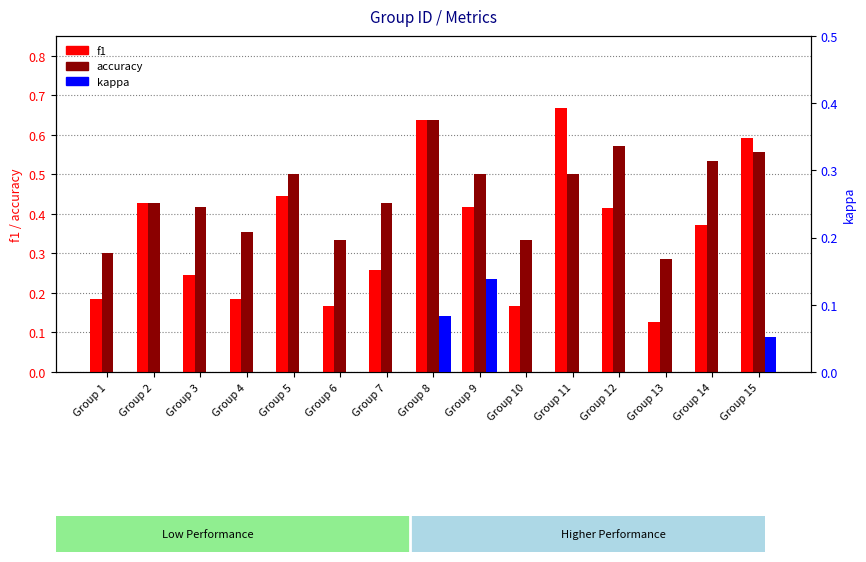

Which series has the largest range (max minus min)?

f1